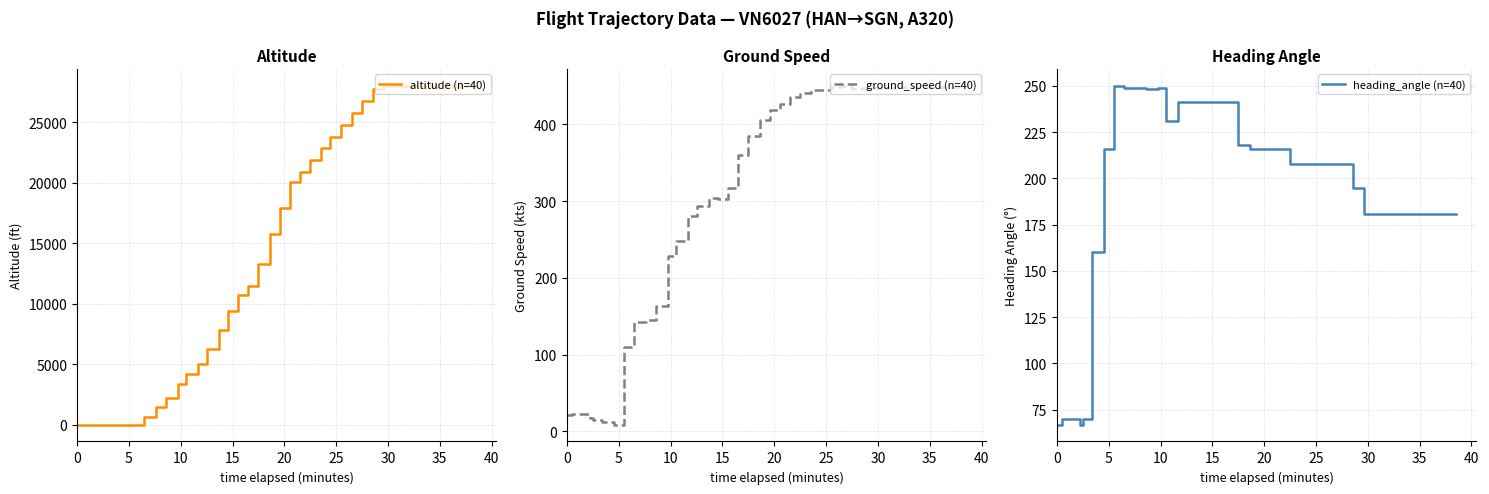

Does the chart have visible grid lines?

Yes